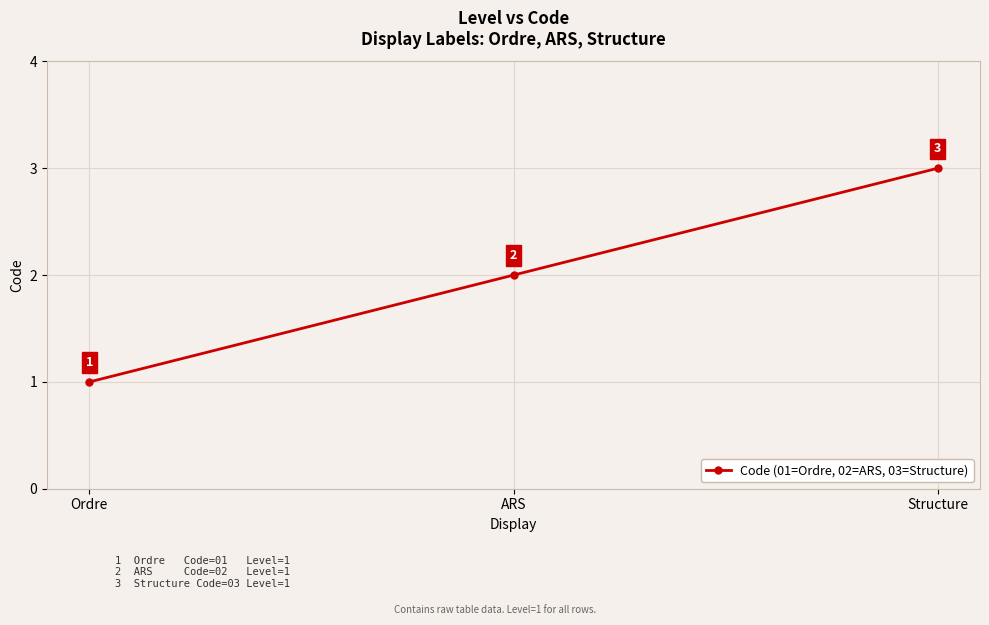

What is the value of the 3rd point from the left?

3